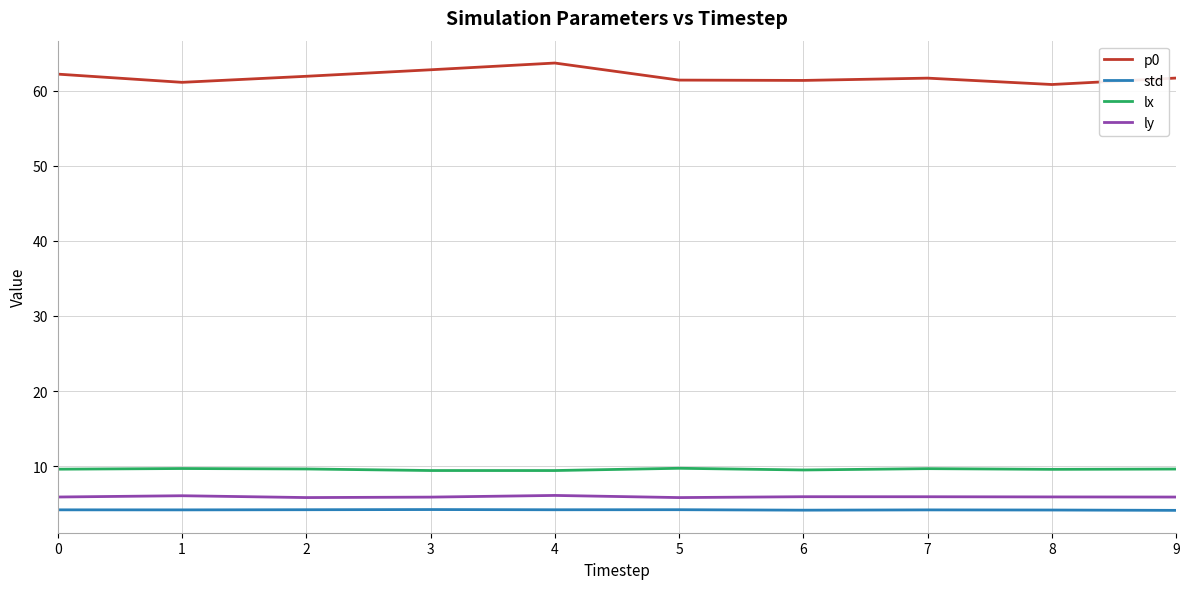

At 5, list the series in order from largest to smallest.

p0, lx, ly, std